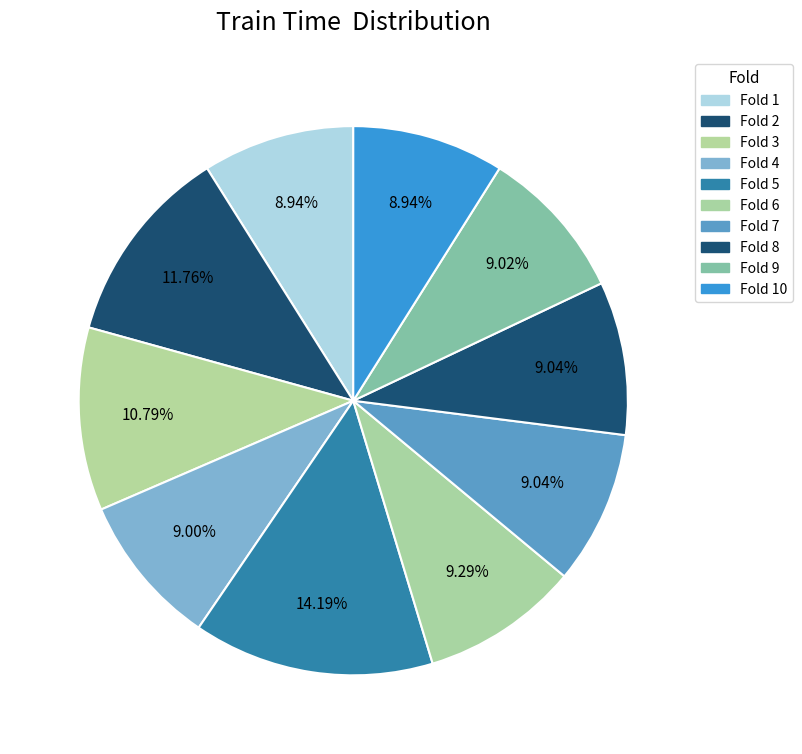

Is there a majority slice in this chart?

No